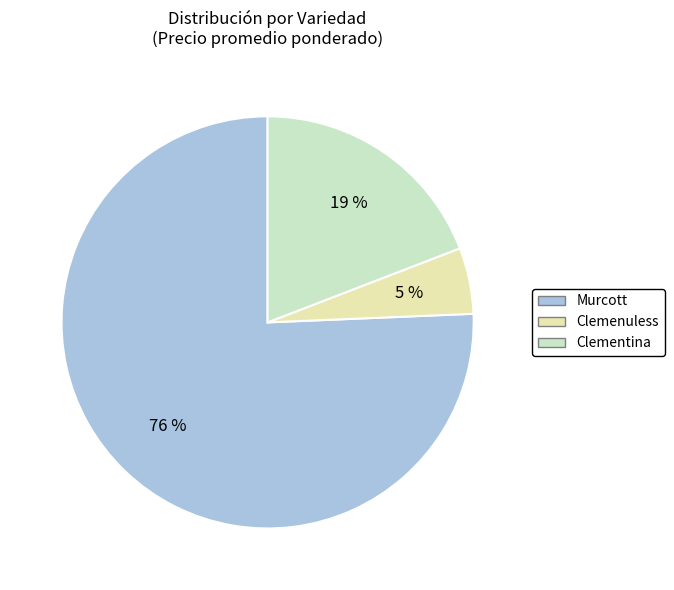

How many segments does this pie chart have?

3